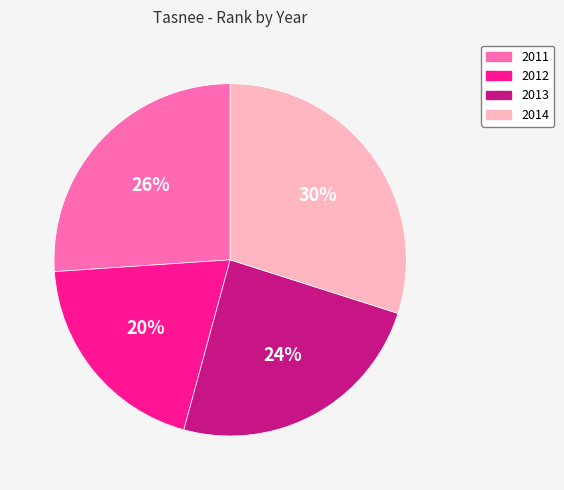

Do 2011 and 2014 together represent more than half of the pie?

Yes